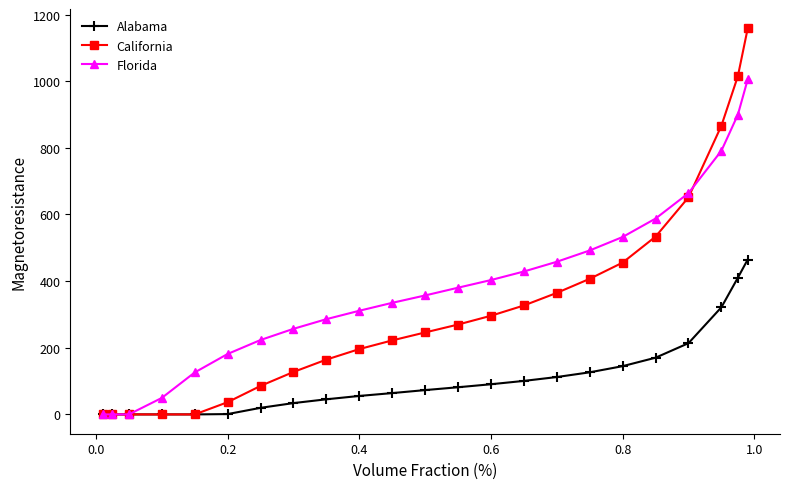

Which series has the widest spread of values?

California